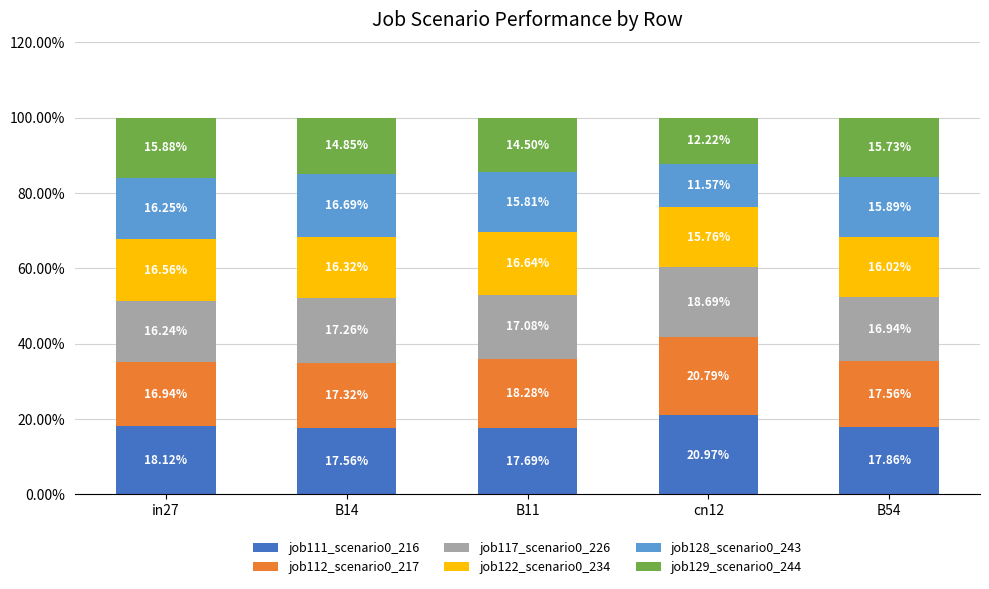

What is the total value across all series at cn12?

100.0